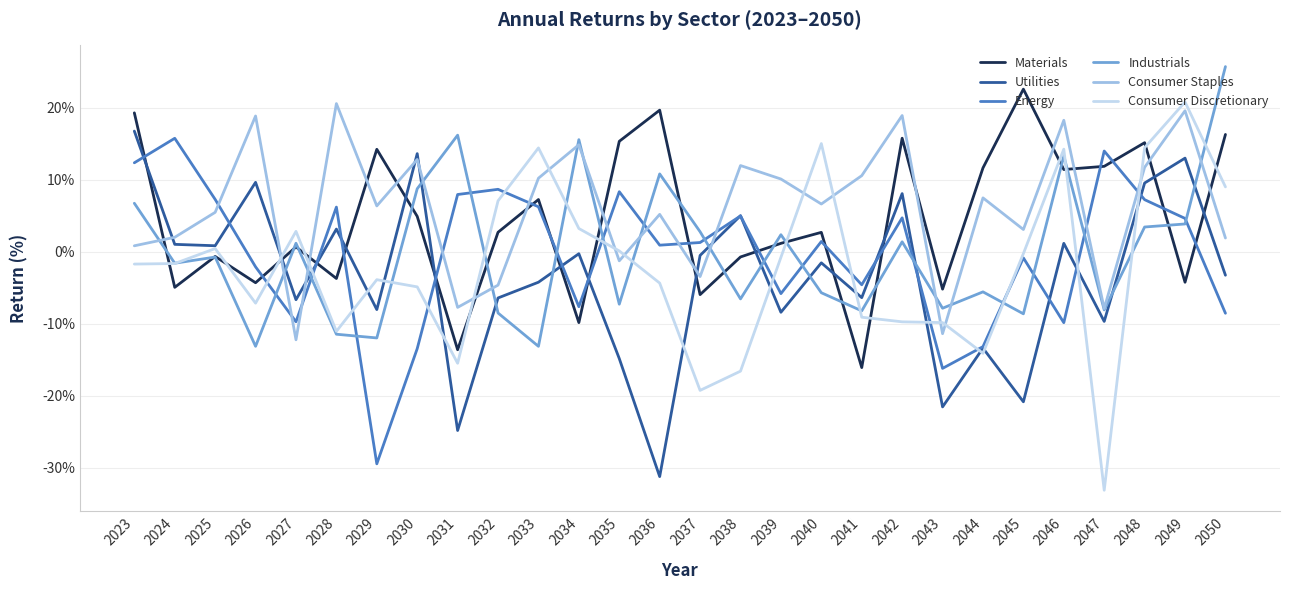

What are all the series names shown in the legend?

Materials, Utilities, Energy, Industrials, Consumer Staples, Consumer Discretionary